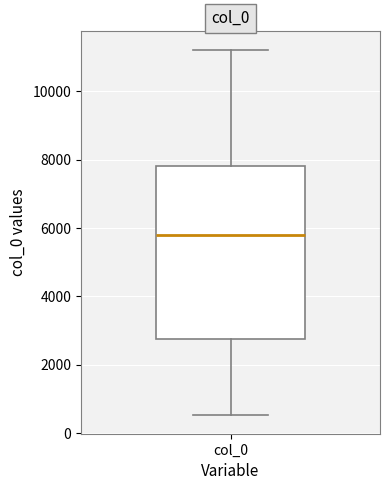

Read this box plot against the y-axis: the position of the median line, the range covered by the box, and the ends of both whiskers. The values are not printed on the chart, so give them approximately, as read against the axis.

median 5800, box 2800 to 7800, whiskers 600 to 11200